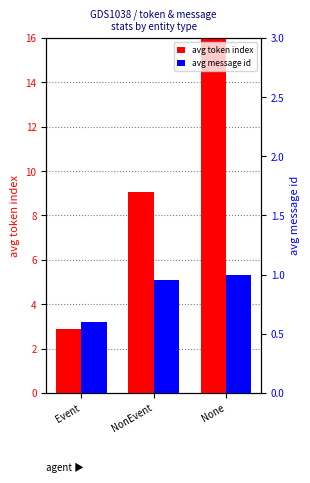

How many categories are shown in the chart?

3